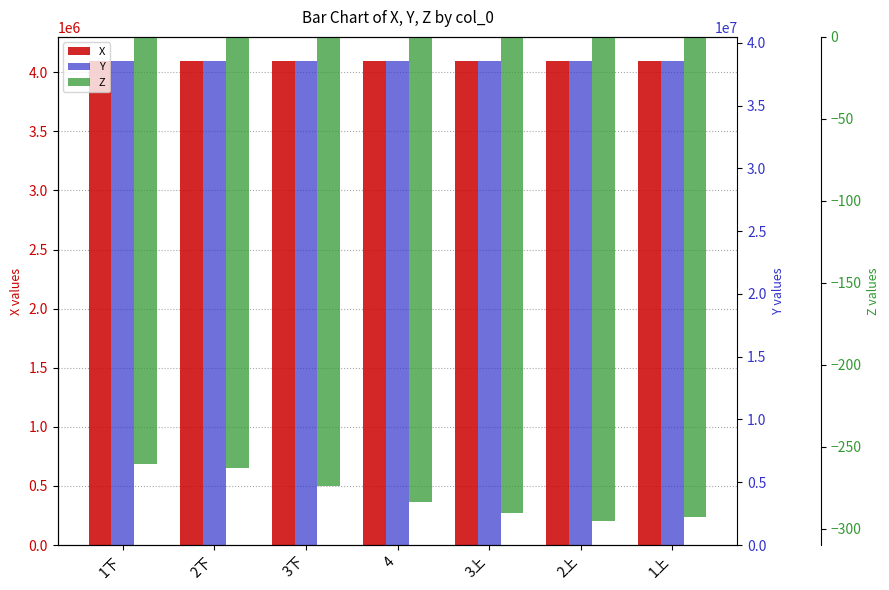

The Z series shows -499.4 at 1上. True or false?

False